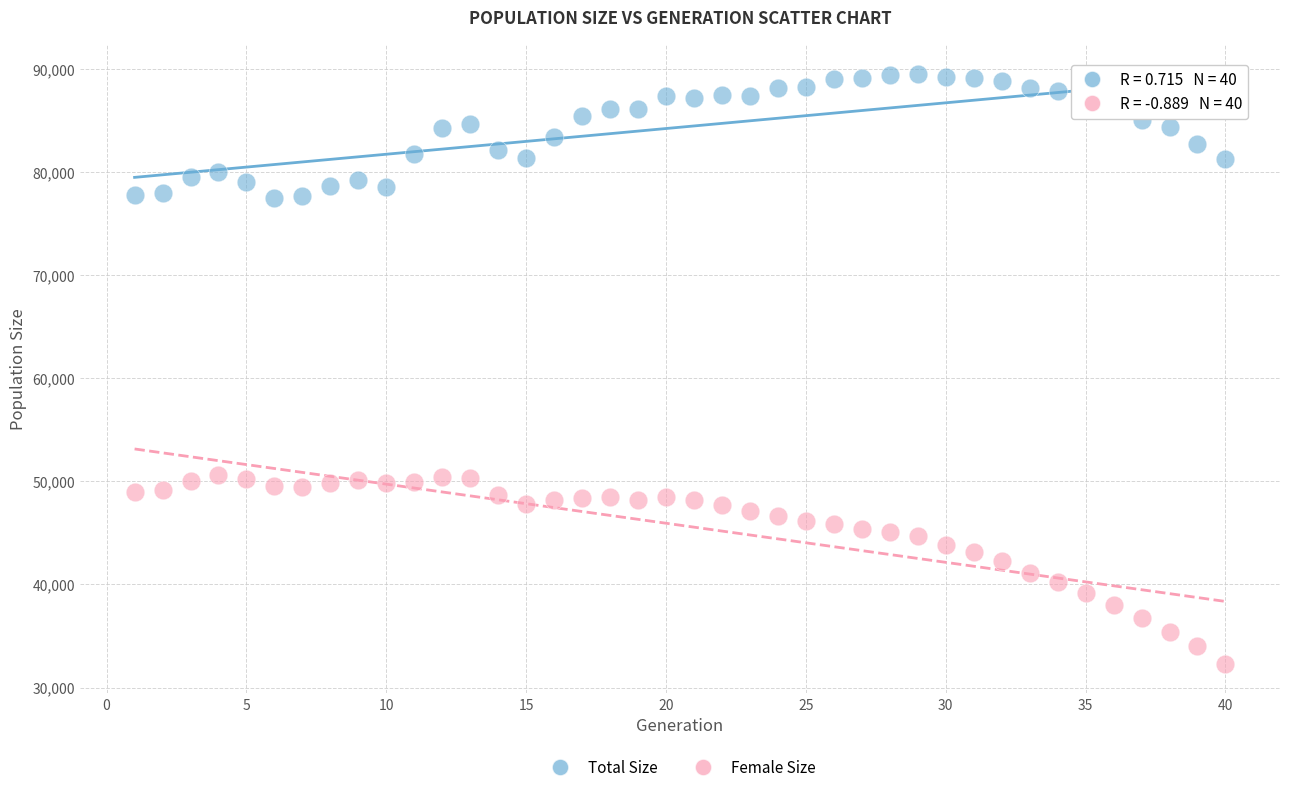

Which series has the widest spread of Y values?

Female Size